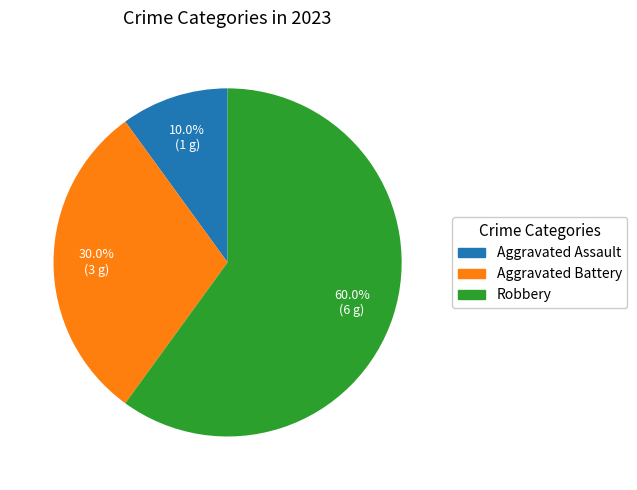

Is Robbery the majority of the pie?

Yes